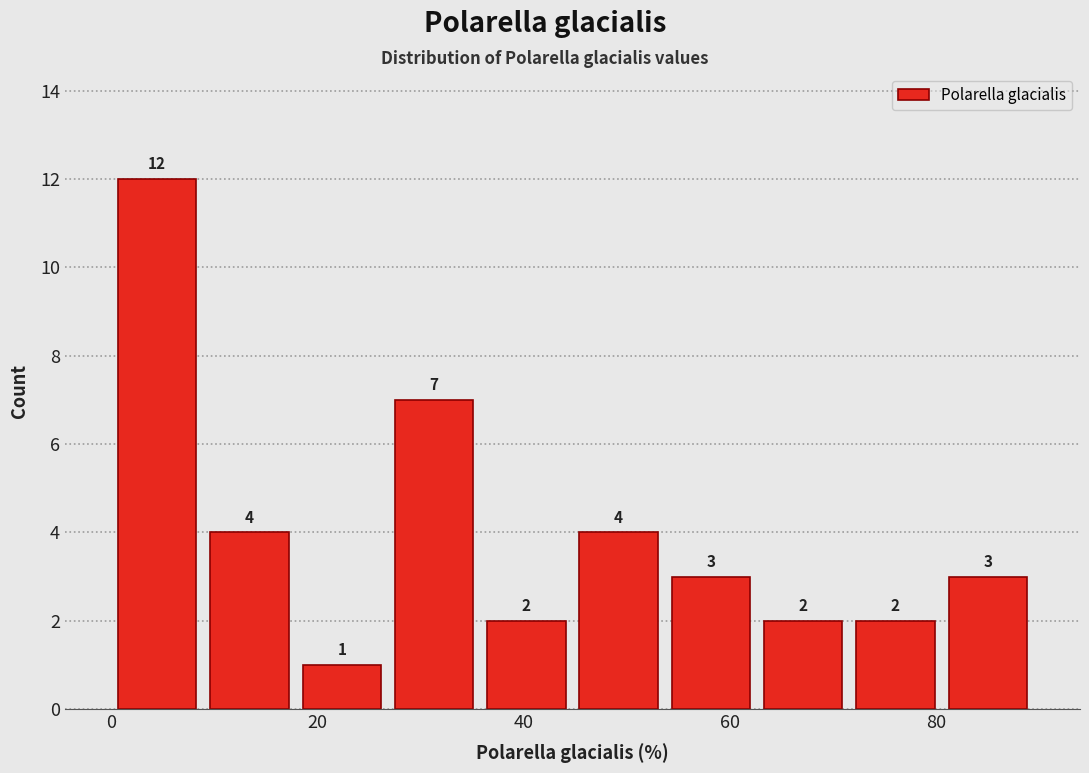

Which range on the x-axis has the tallest bar?

0 to 8